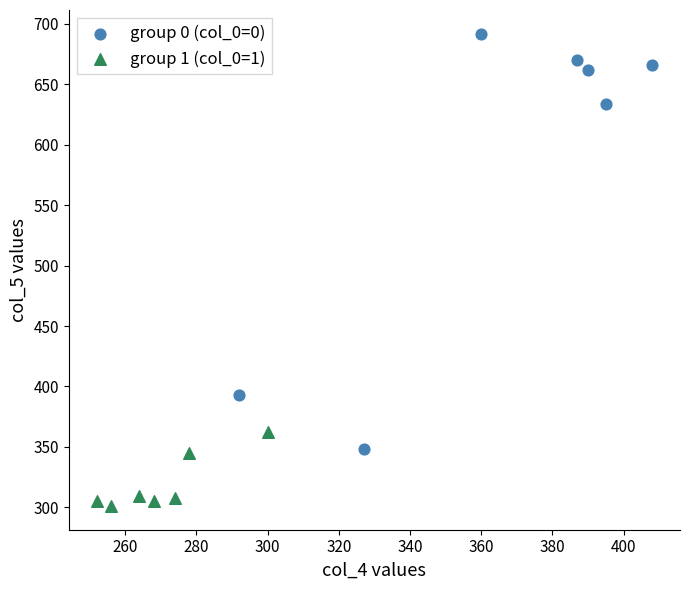

What are all the series names shown in the legend?

group 0 (col_0=0), group 1 (col_0=1)